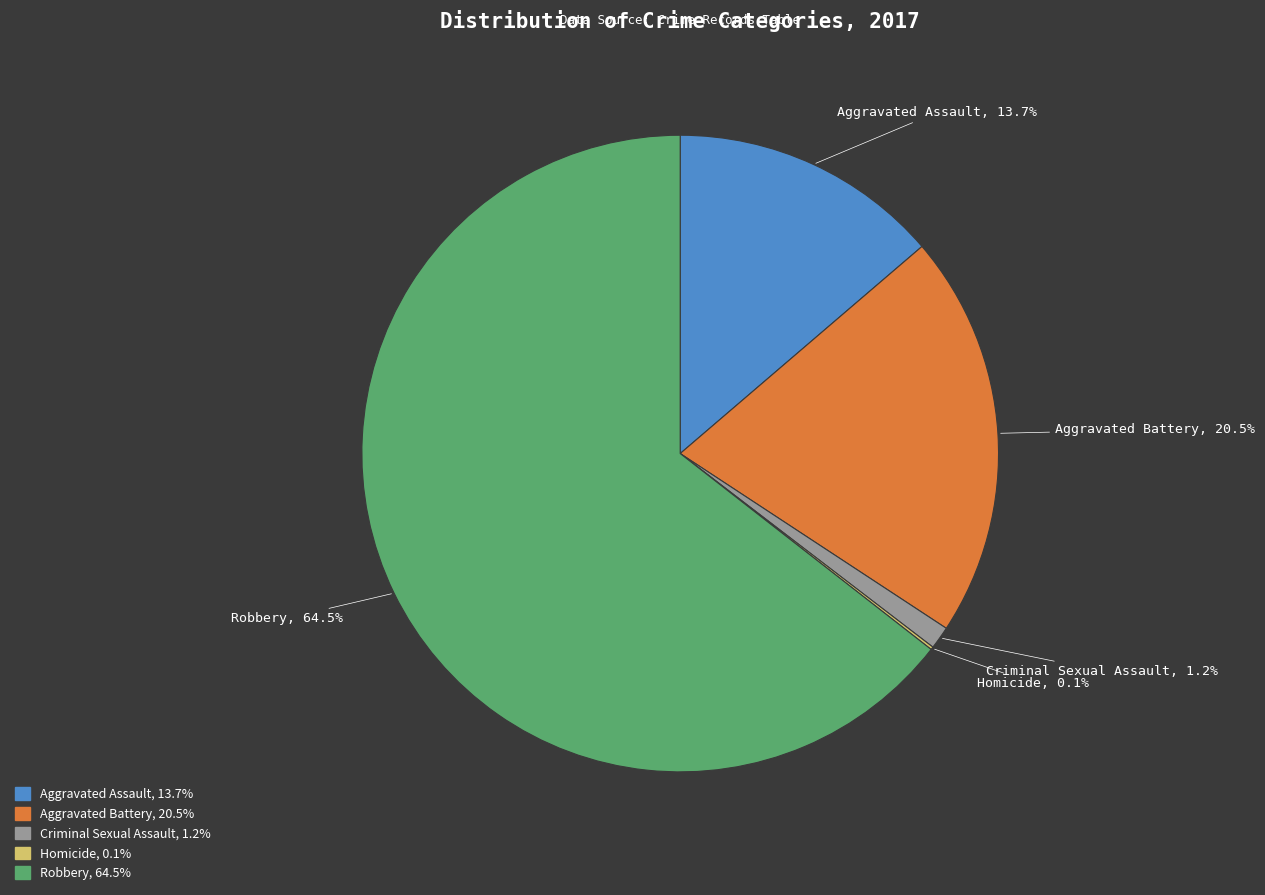

The Aggravated Assault slice represents 22% of the pie. True or false?

False